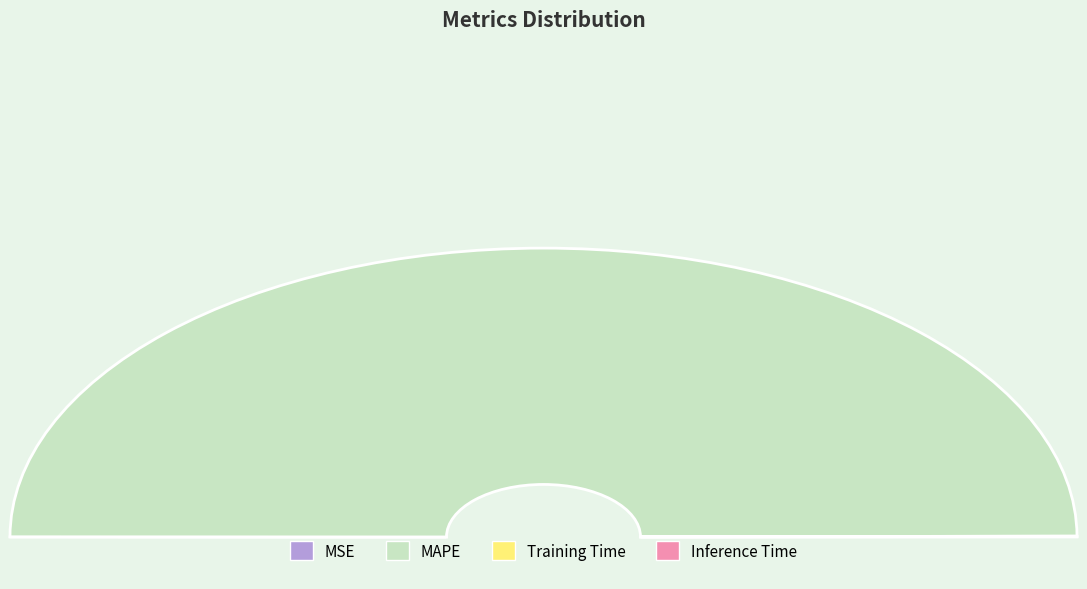

Rank the categories by value from lowest to highest.

MSE, Inference Time, Training Time, MAPE